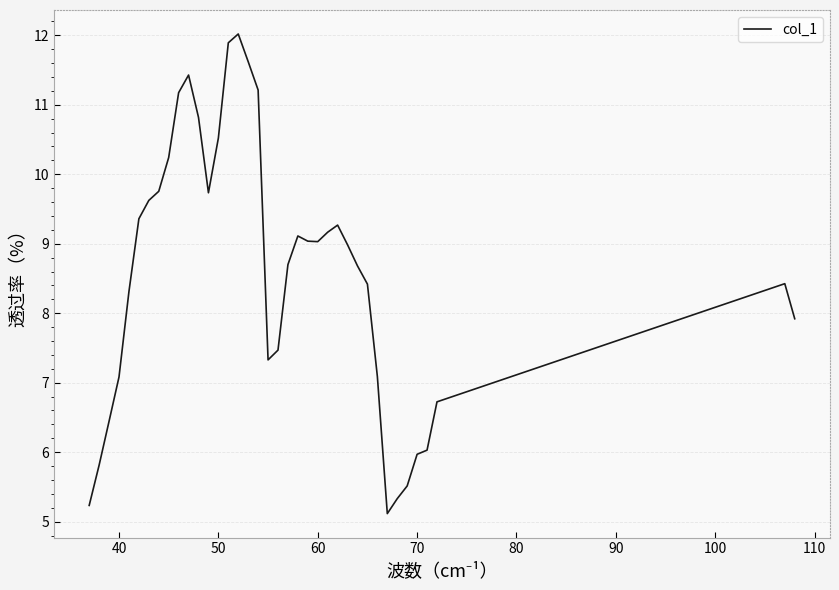

What is the sum of all values?

325.6